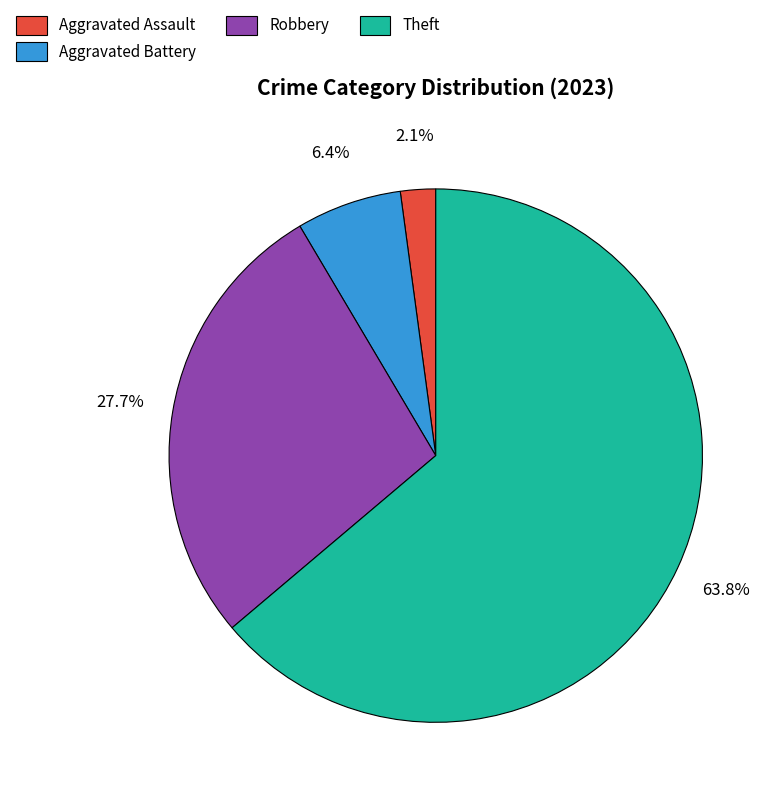

How many slices are in this pie chart?

4